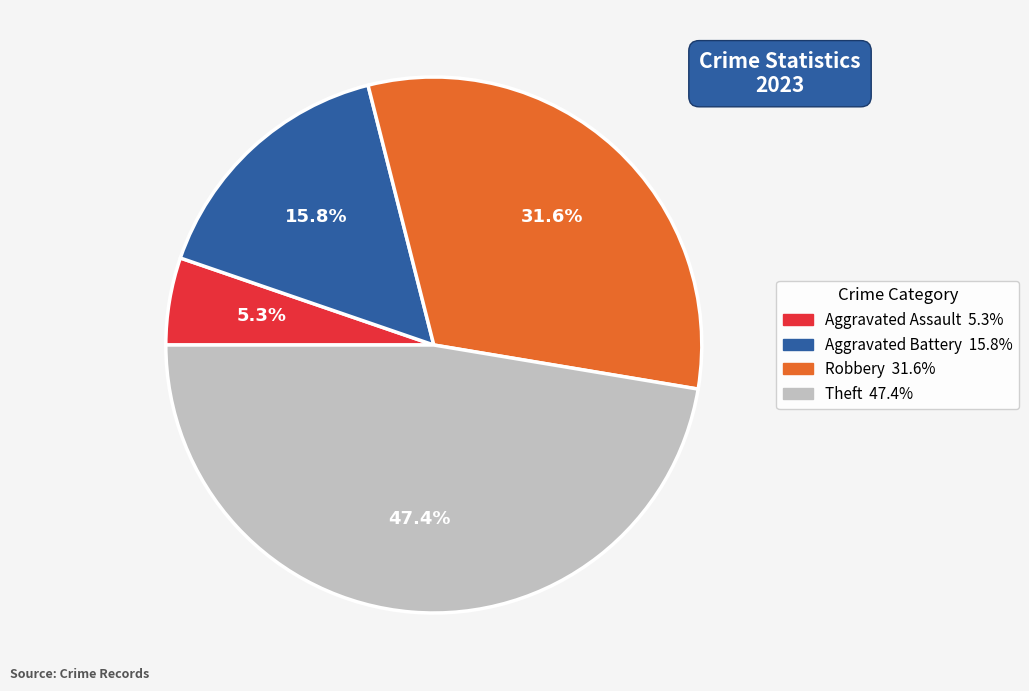

Does any single category account for the majority?

No